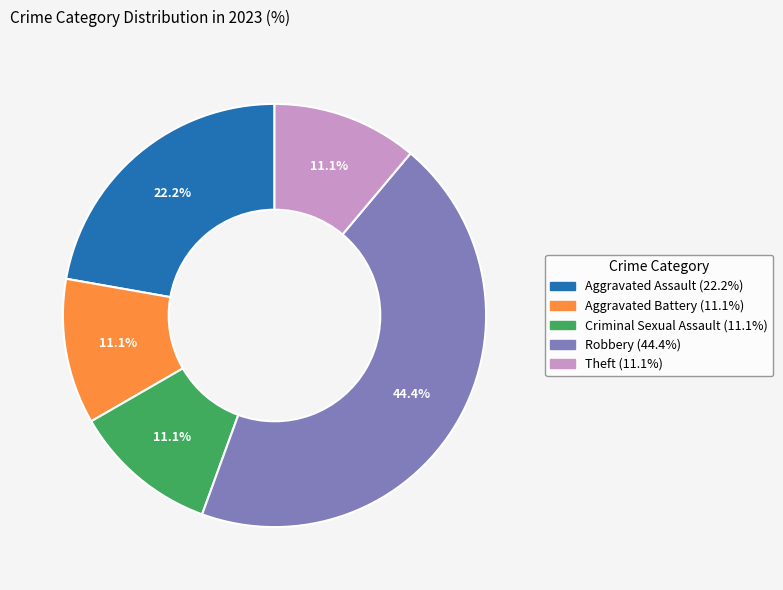

To the nearest percent, what is the average slice percentage?

20%